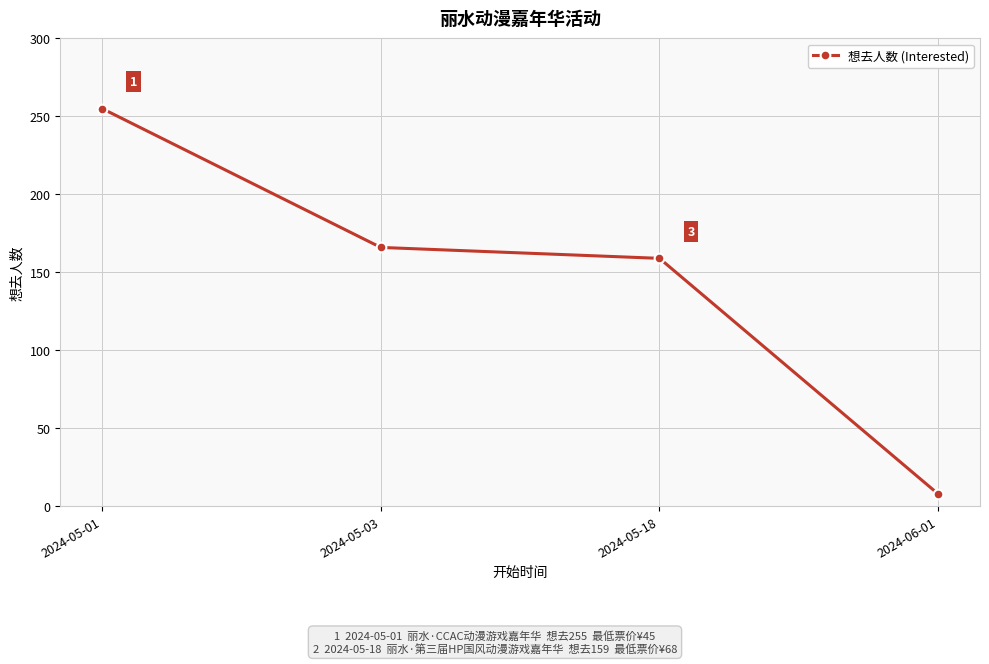

Reading left to right, extract all data points from this chart.

2024-05-01=255	2024-05-03=166	2024-05-18=159	2024-06-01=8